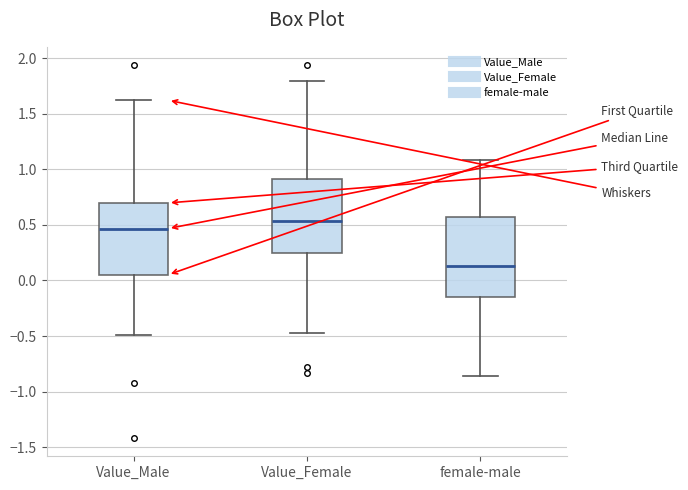

Which box has the highest median line?

Value_Female